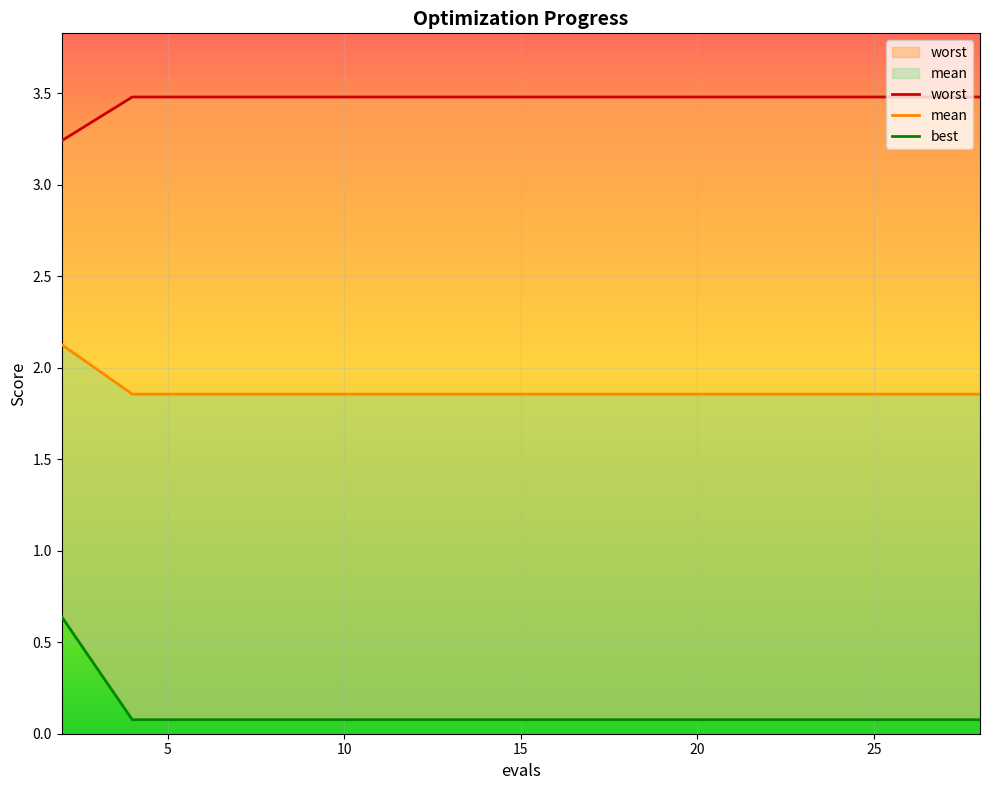

Which category has the lowest value across all series?

5